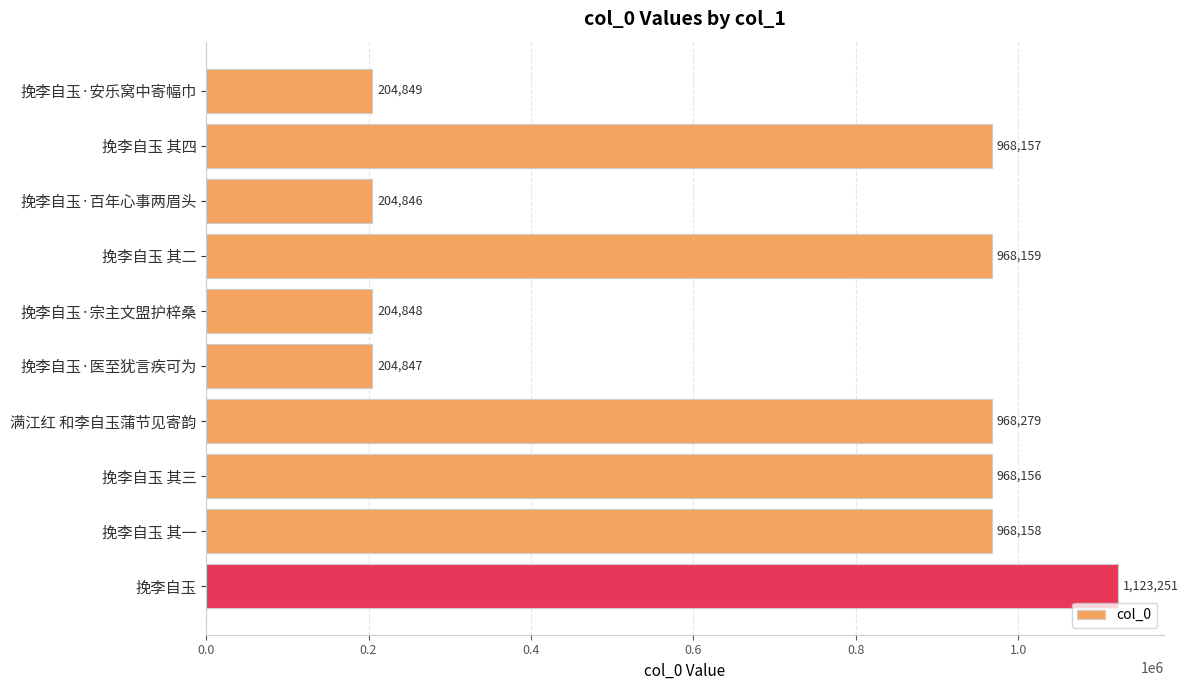

At which label is the value closest to 664048?

挽李自玉 其三